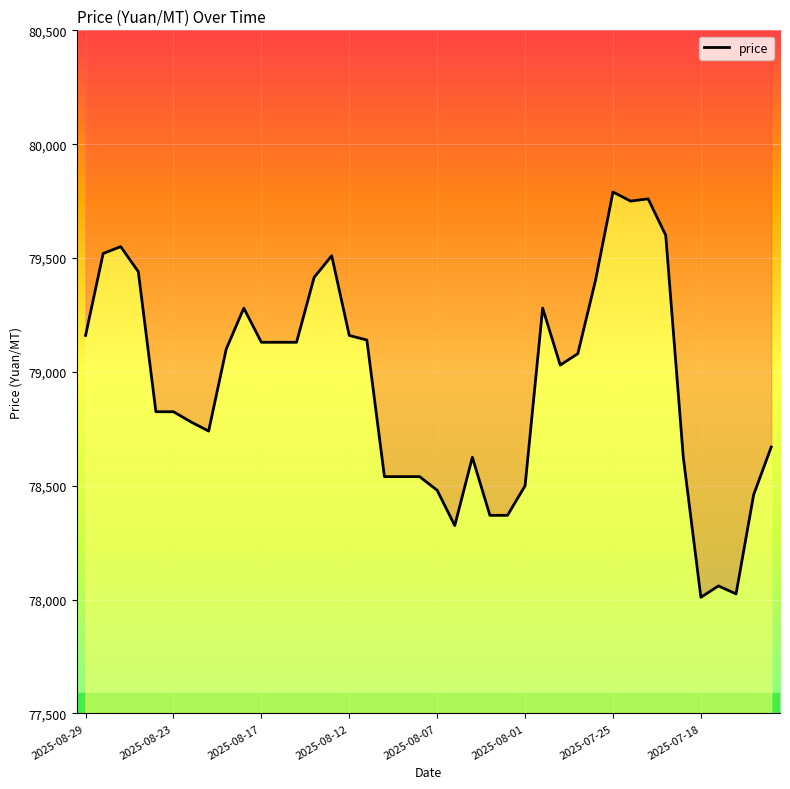

What is the minimum value shown in the chart?

78010